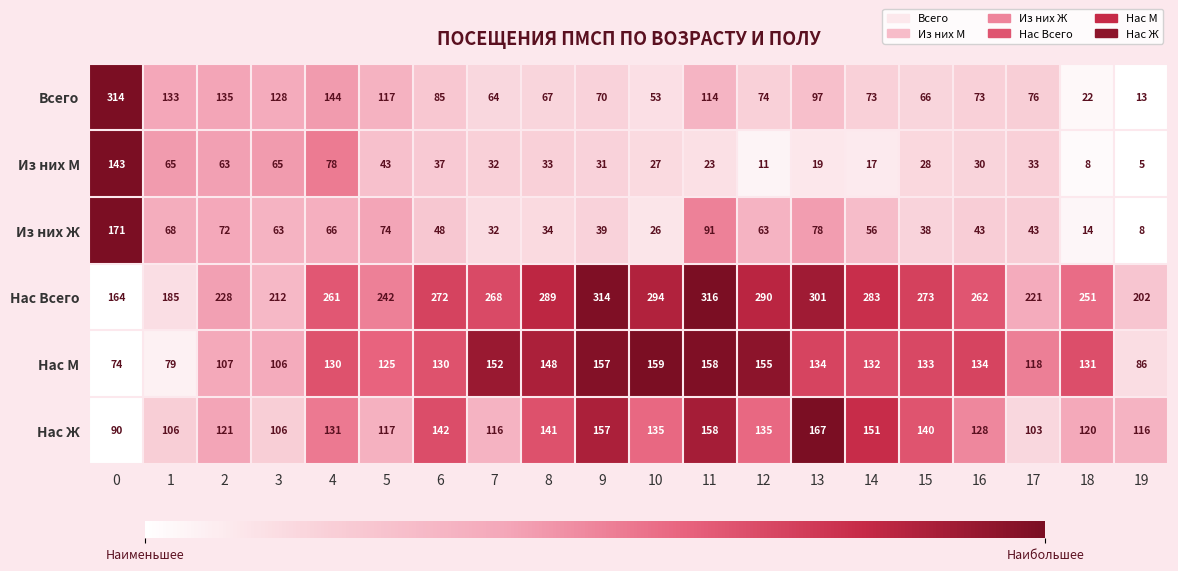

The value of Из них Ж at 7 is 32. True or false?

True